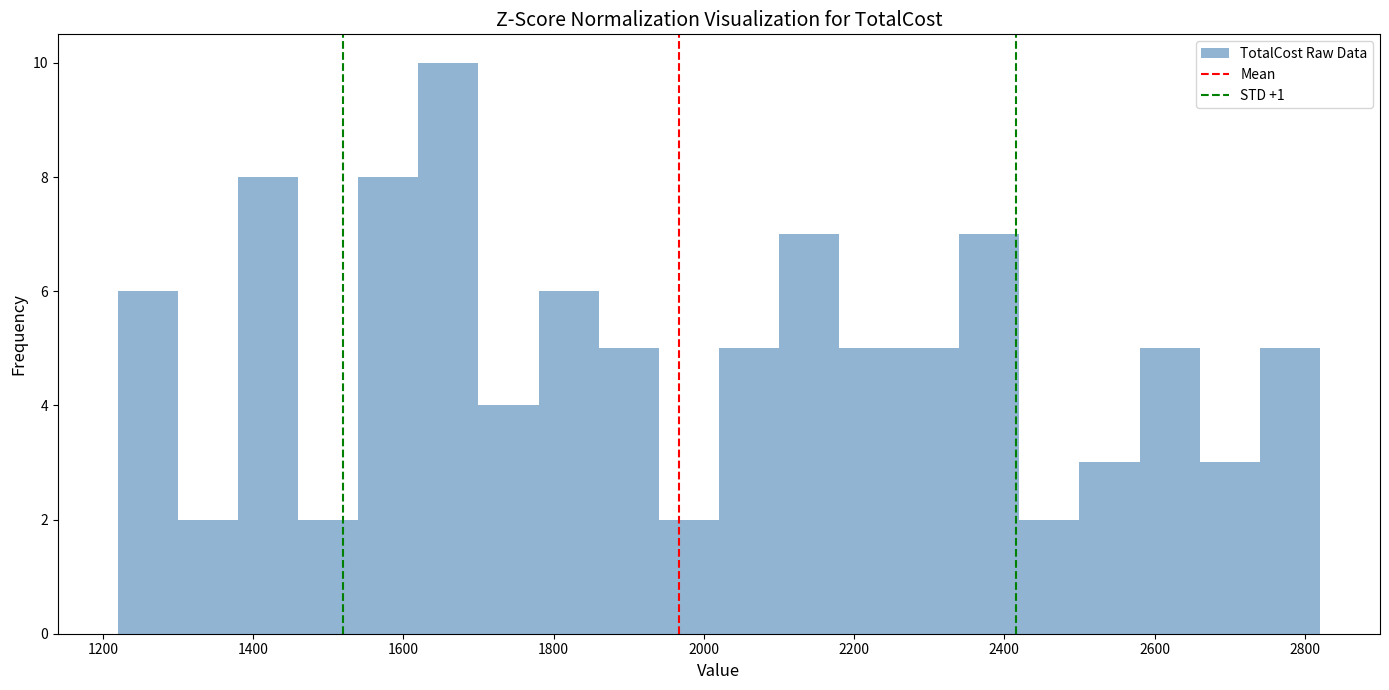

Which range on the x-axis has the tallest bar?

1620 to 1700